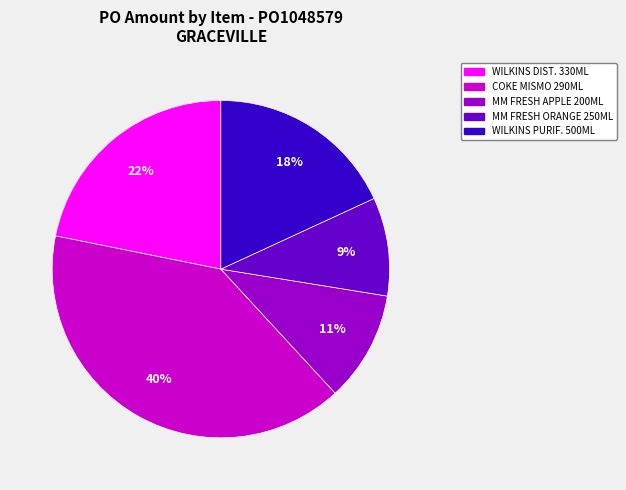

To the nearest percent, what is the difference between the largest and smallest slice percentages?

31%